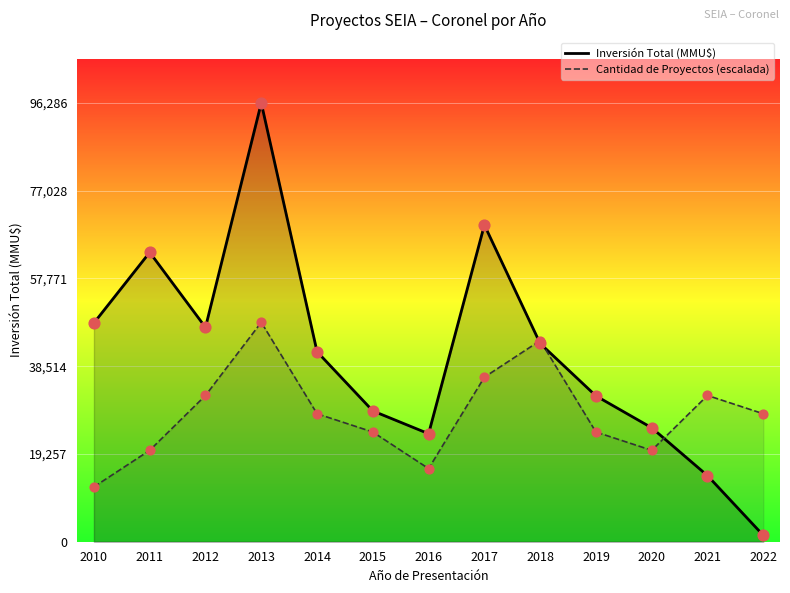

Which series has the largest total across all categories?

Inversión Total (MMU$)